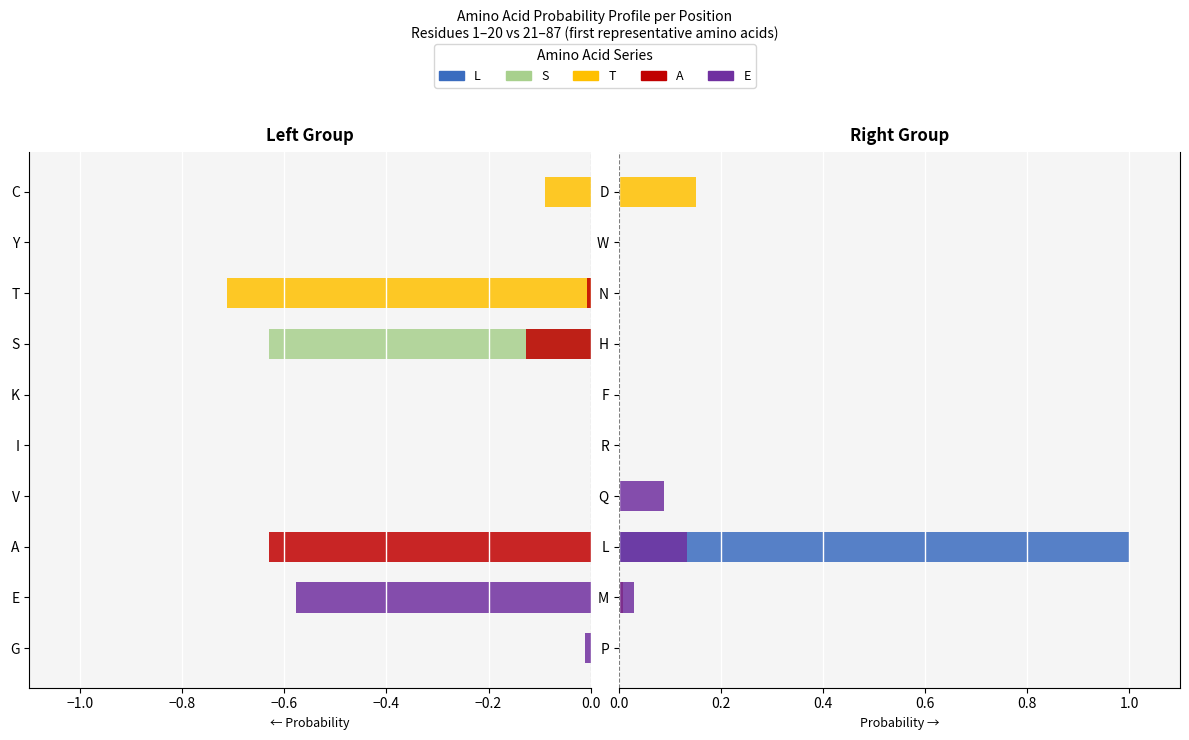

Does the chart contain stacked bars?

No